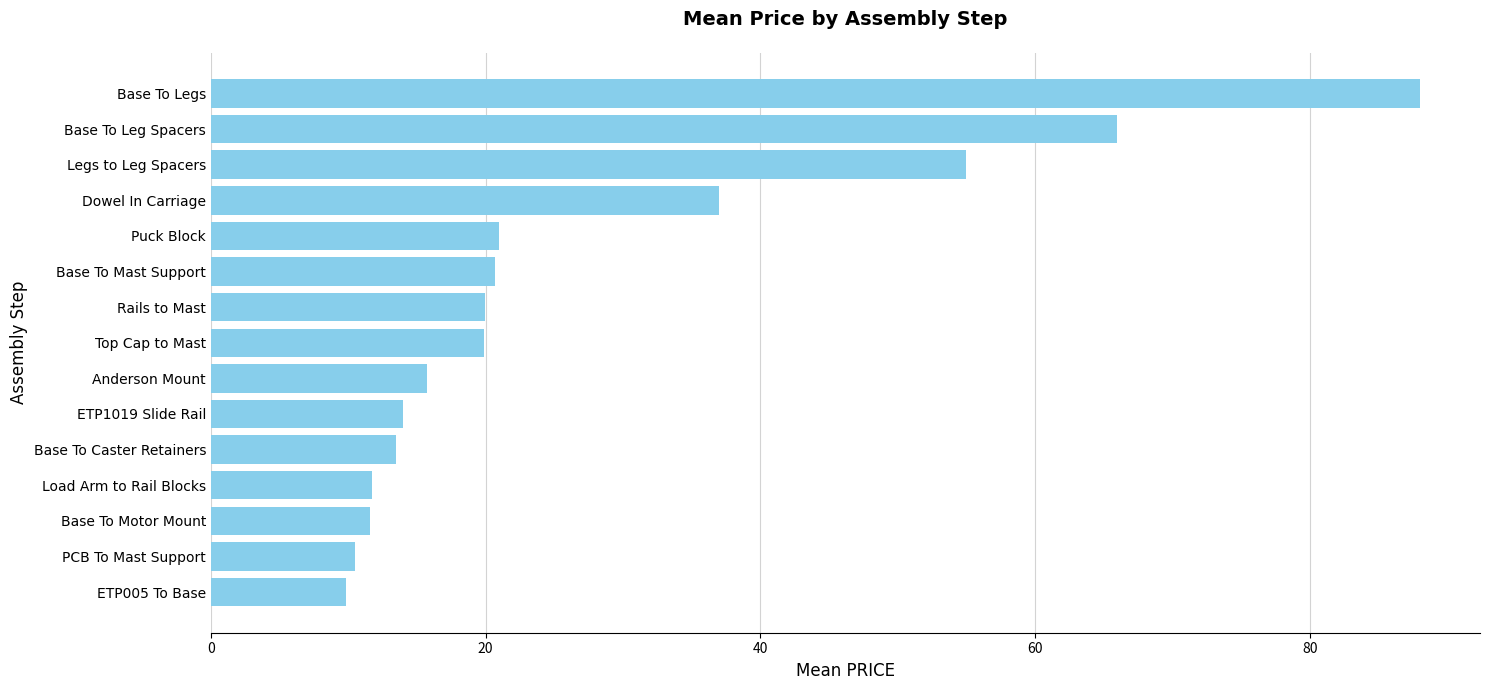

The chart shows a value of 89.5 at Base To Leg Spacers. True or false?

False